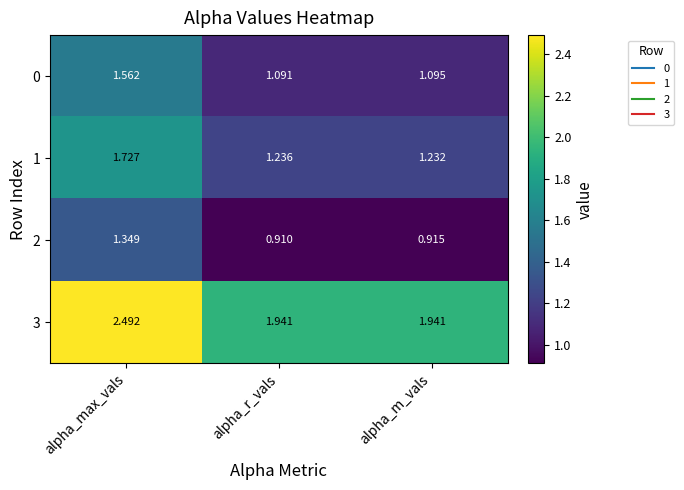

At which label does 2 reach its minimum?

alpha_r_vals